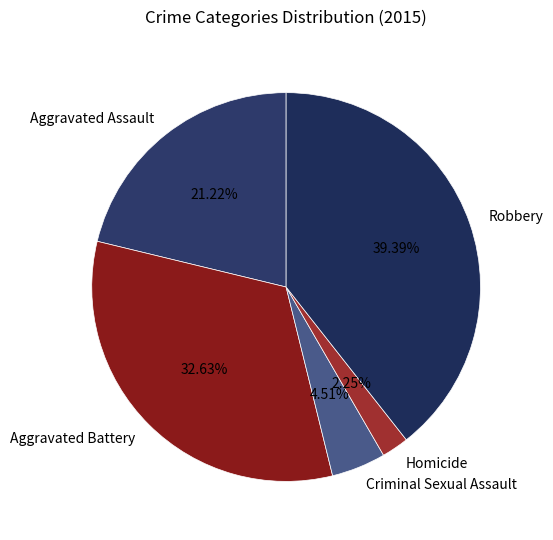

The Aggravated Assault slice represents 21% of the pie. True or false?

True